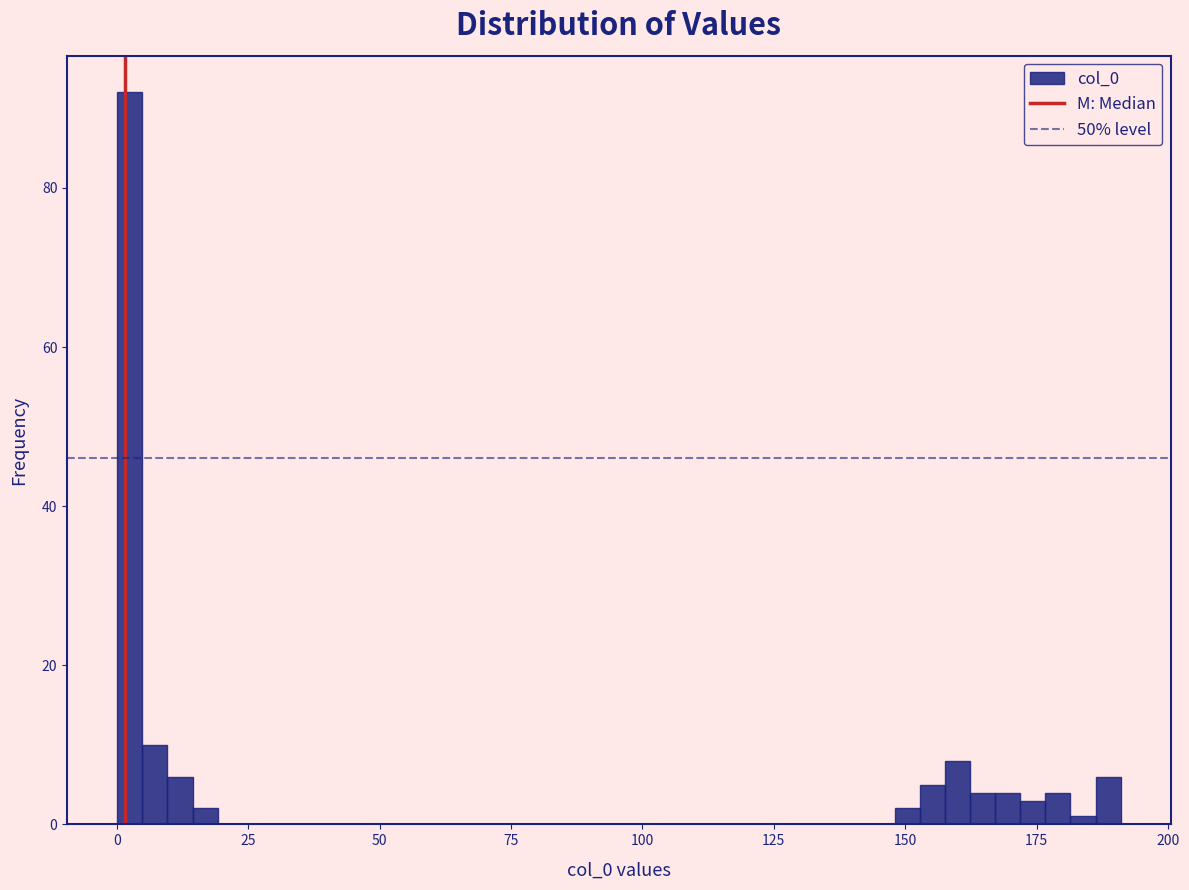

Read against the x-axis, roughly where is the centre of the tallest bar?

0